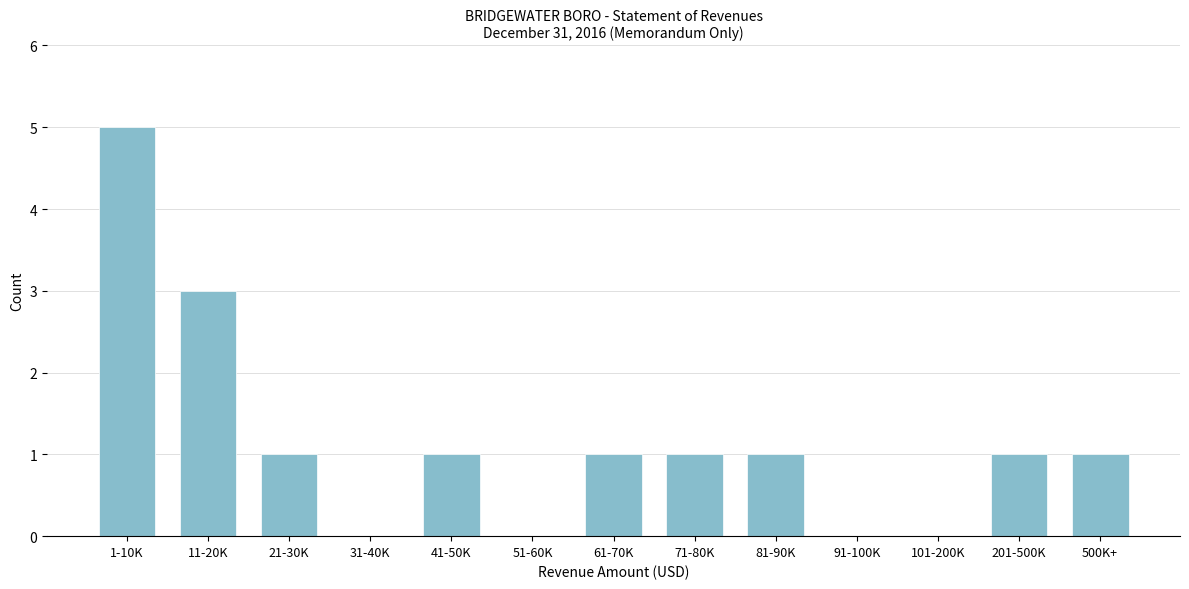

Reading left to right, extract all data points from this chart.

1-10K=5	11-20K=3	21-30K=1	31-40K=0	41-50K=1	51-60K=0	61-70K=1	71-80K=1	81-90K=1	91-100K=0	101-200K=0	201-500K=1	500K+=1